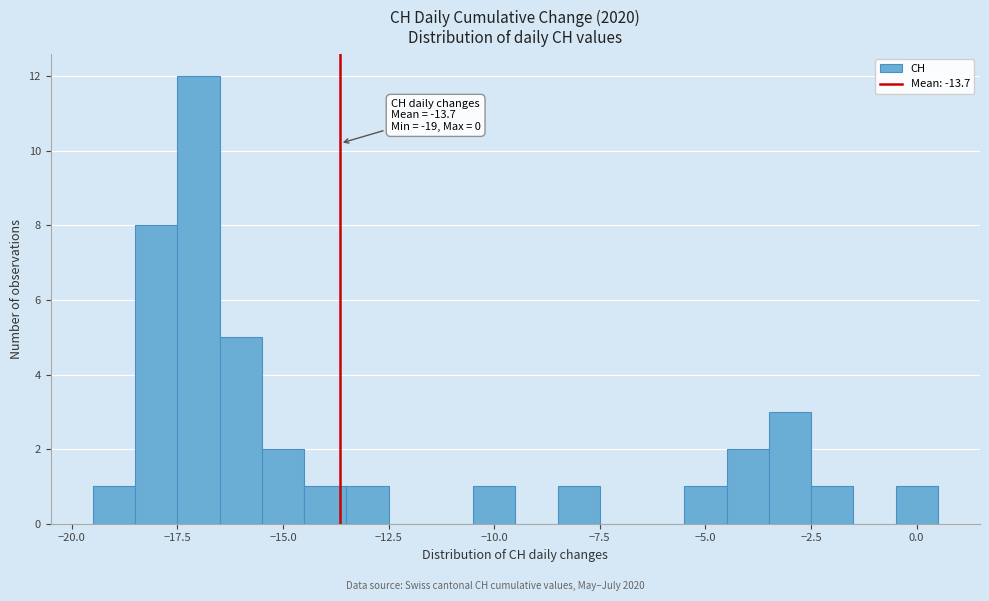

Around what value on the x-axis is the tallest bar? Give the approximate position of its centre, as read against the axis.

-17.0